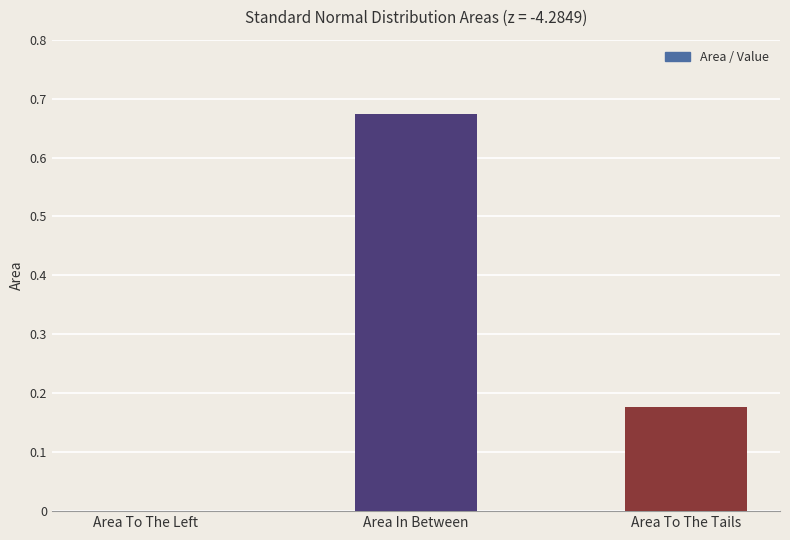

True or false: the data shows 0.2 at Area In Between.

False